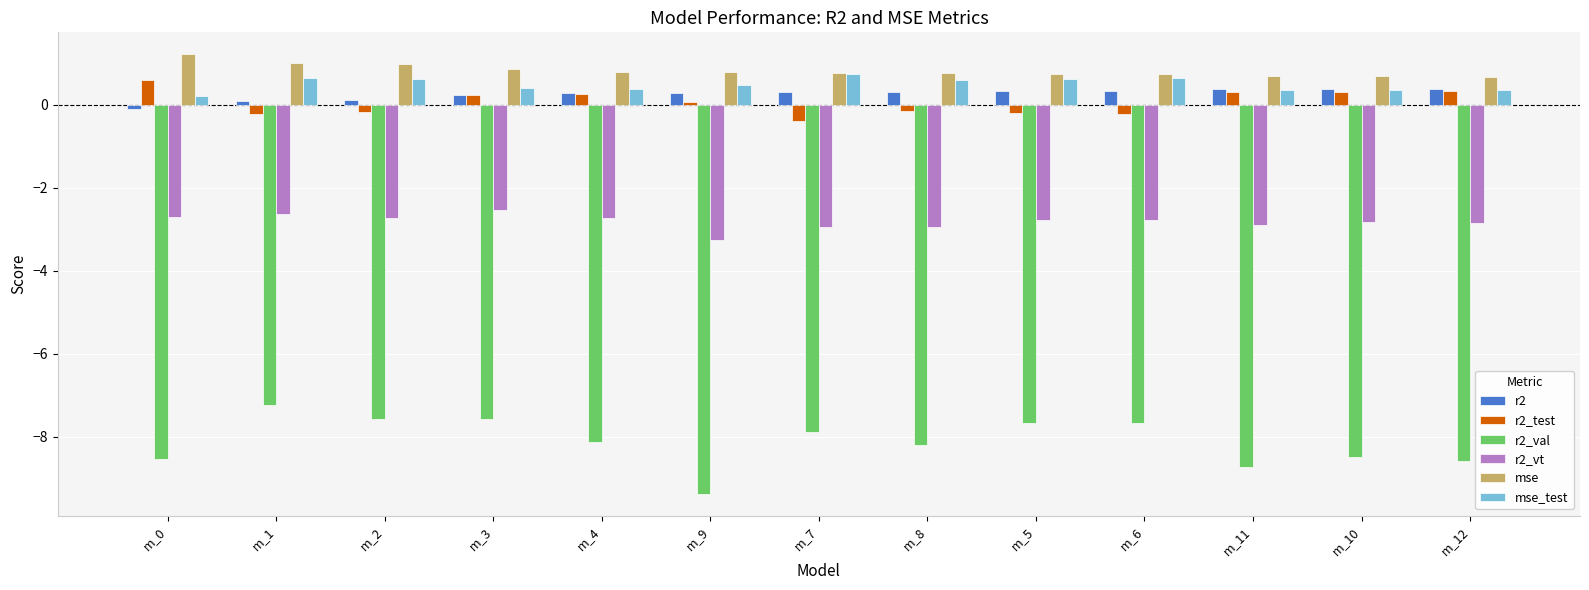

Is it true that r2_vt equals -4.2 at m_3?

False